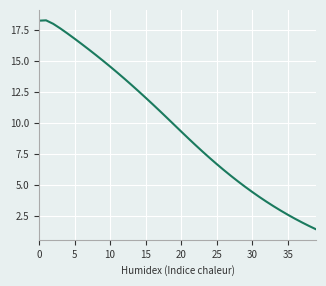

What is the smallest value displayed?

1.4